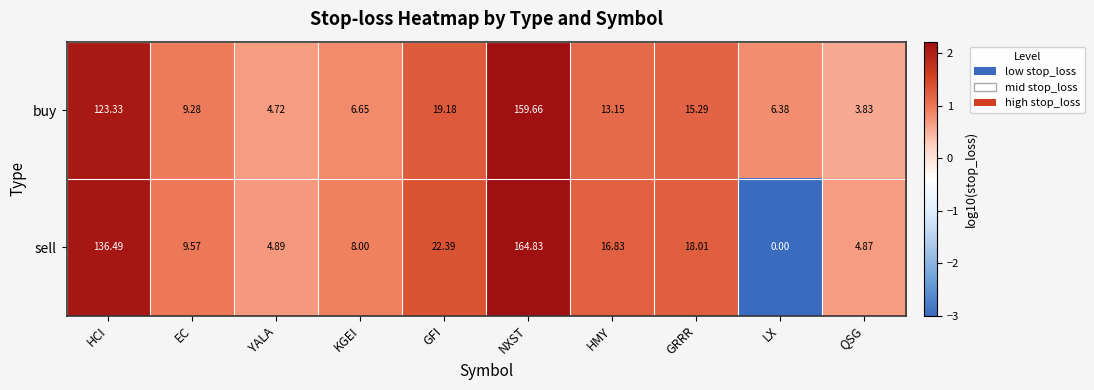

What is the minimum value shown in the chart?

0.0